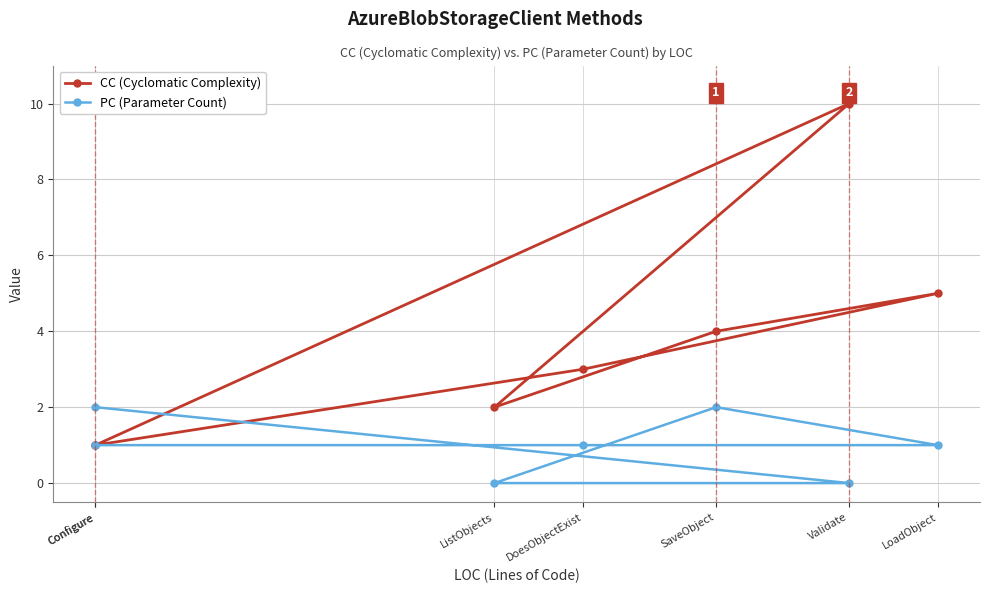

What value does the PC (Parameter Count) series have at DoesObjectExist?

1